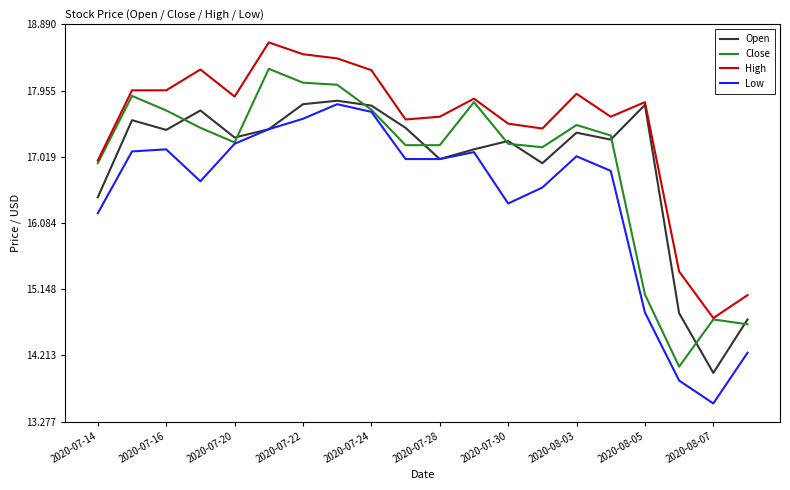

What is the minimum value shown in the chart?

13.5